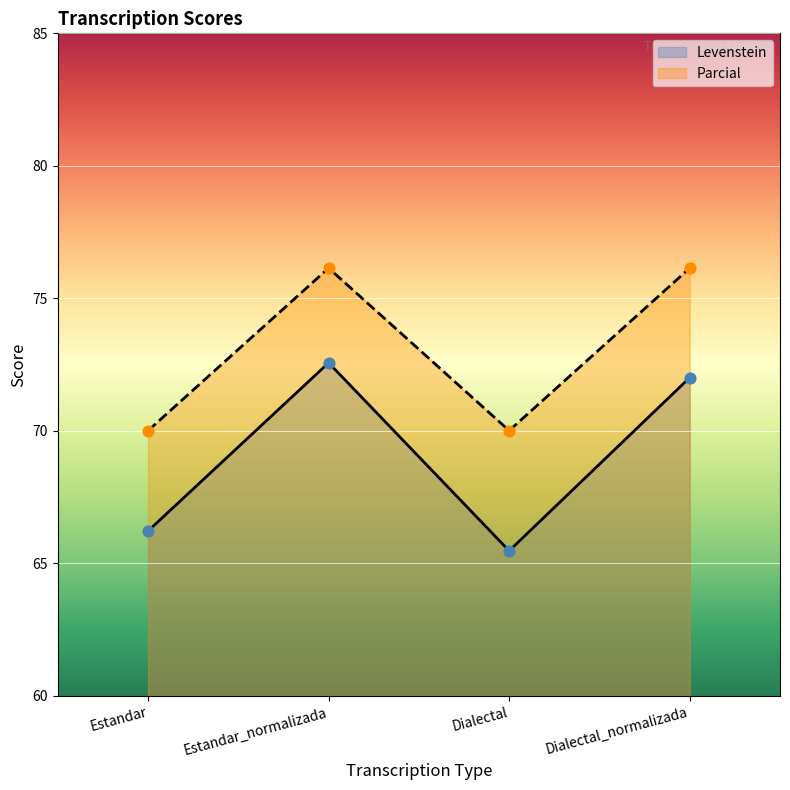

At which category is the sum across all series the highest?

Estandar_normalizada